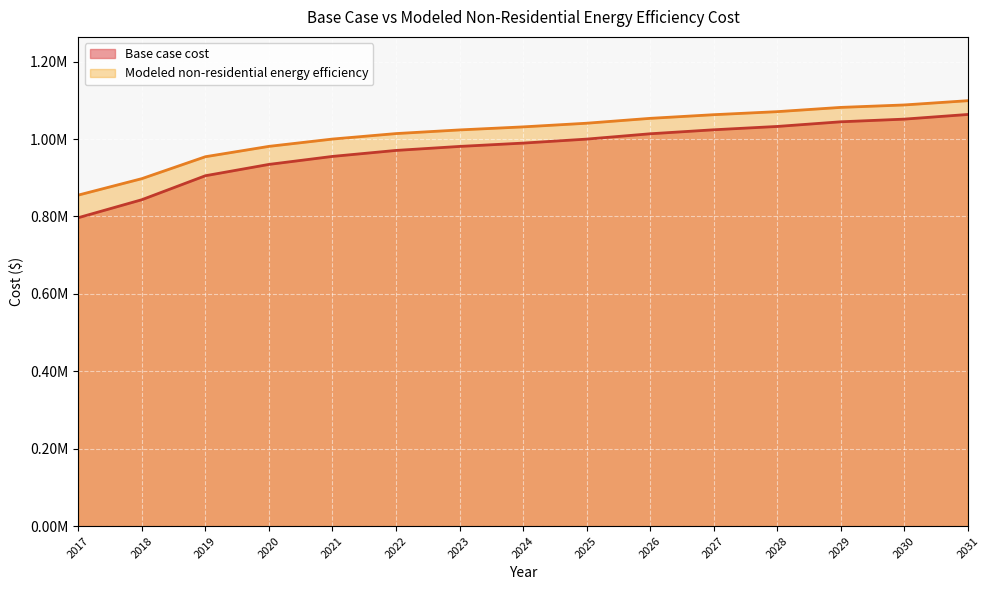

True or false: Modeled non-residential energy efficiency and Base case cost cross at least once.

False